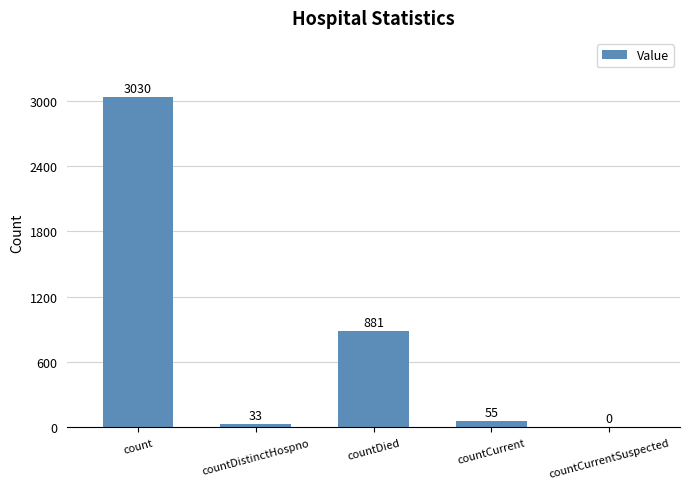

Is it true that the value at countDistinctHospno is 33?

True